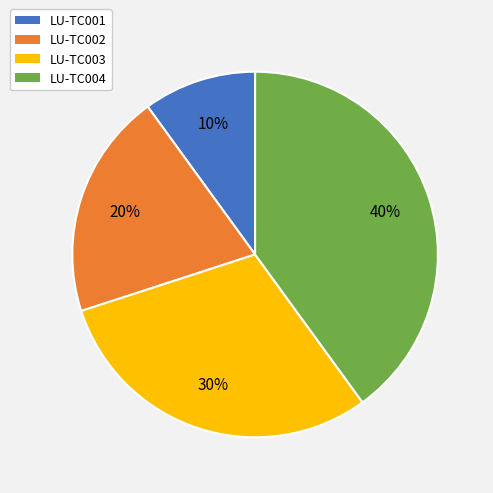

To the nearest percent, what is the combined percentage of LU-TC003 and LU-TC004?

70%